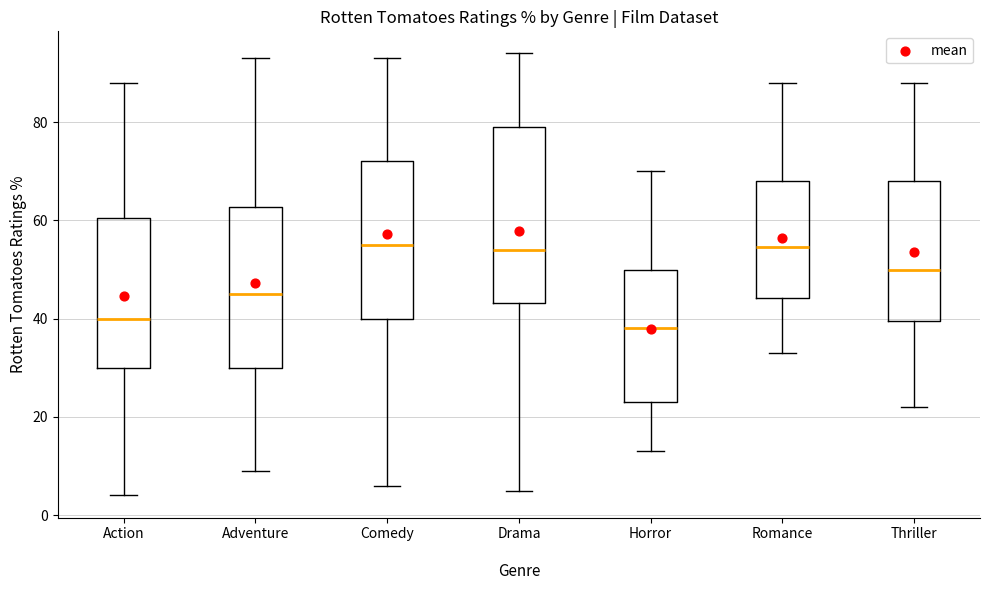

Where is the upper edge of the box for Romance on the y-axis? The values are not printed on the chart, so give them approximately, as read against the axis.

68